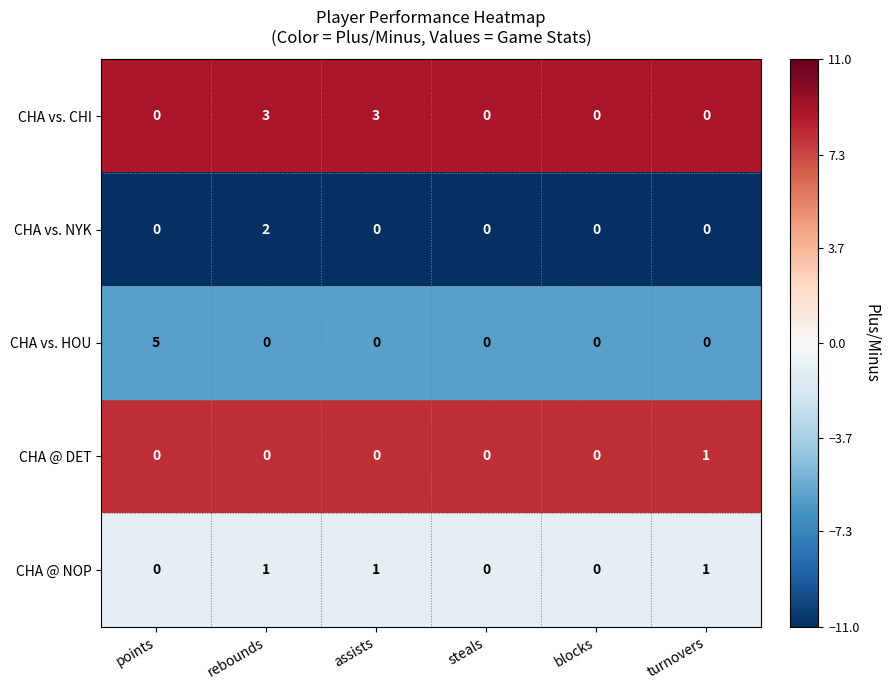

Reading left to right, extract all data points from this chart.

CHA vs. CHI: 0	3	3	0	0	0
CHA vs. NYK: 0	2	0	0	0	0
CHA vs. HOU: 5	0	0	0	0	0
CHA @ DET: 0	0	0	0	0	1
CHA @ NOP: 0	1	1	0	0	1